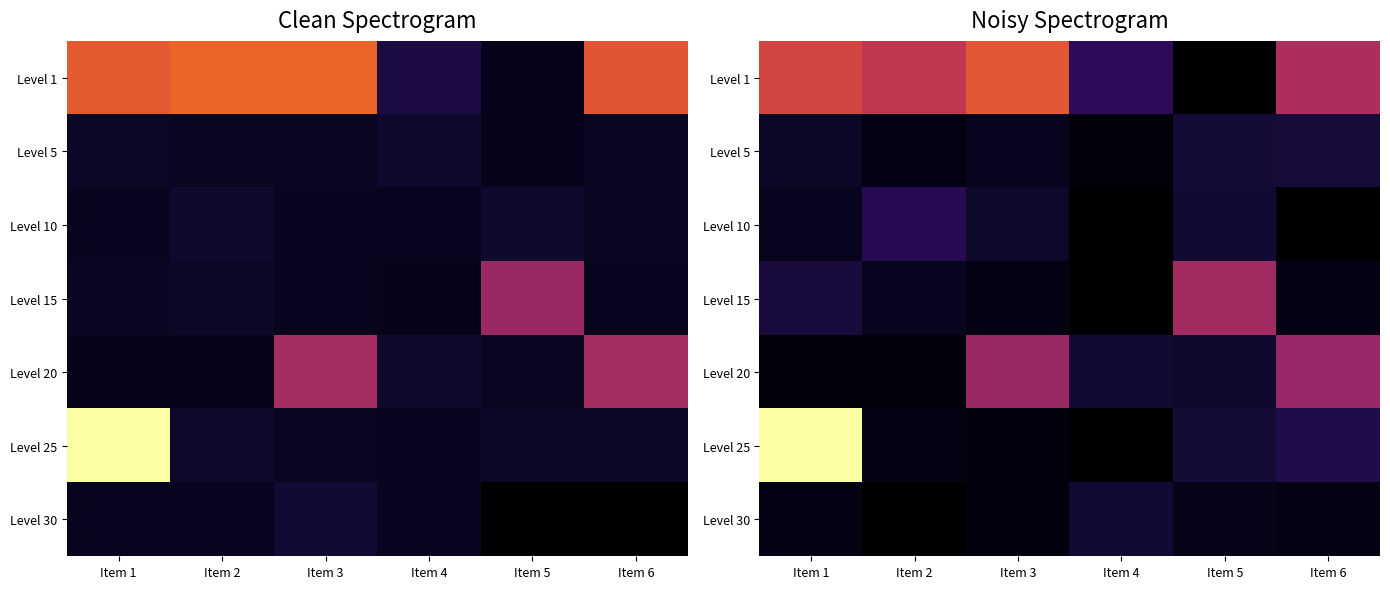

What is the maximum value shown in the chart?

50636.8